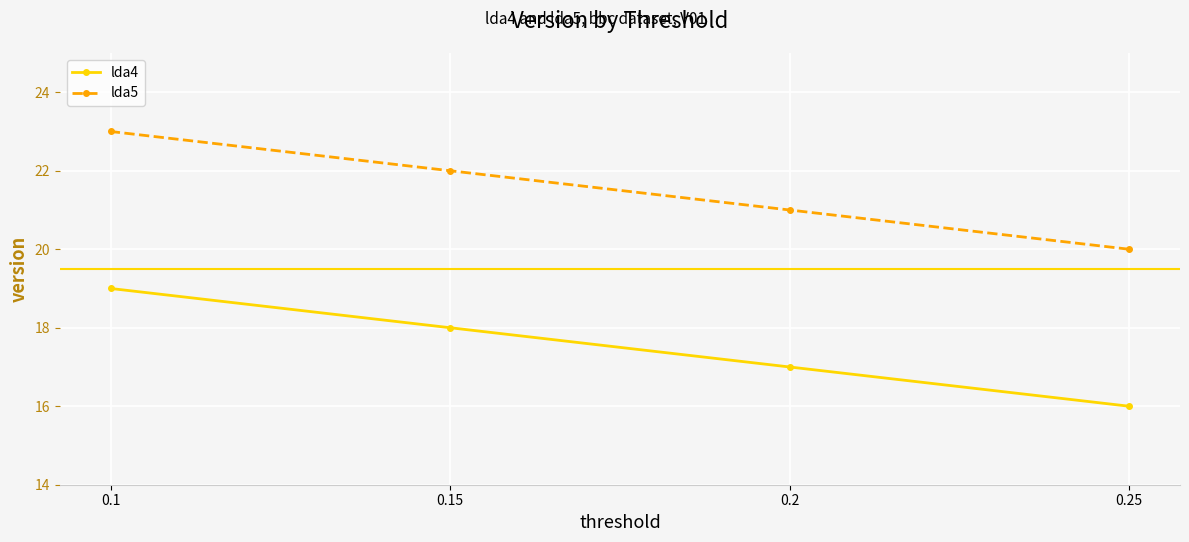

List the series in order of their peak value, highest first.

lda5, lda4